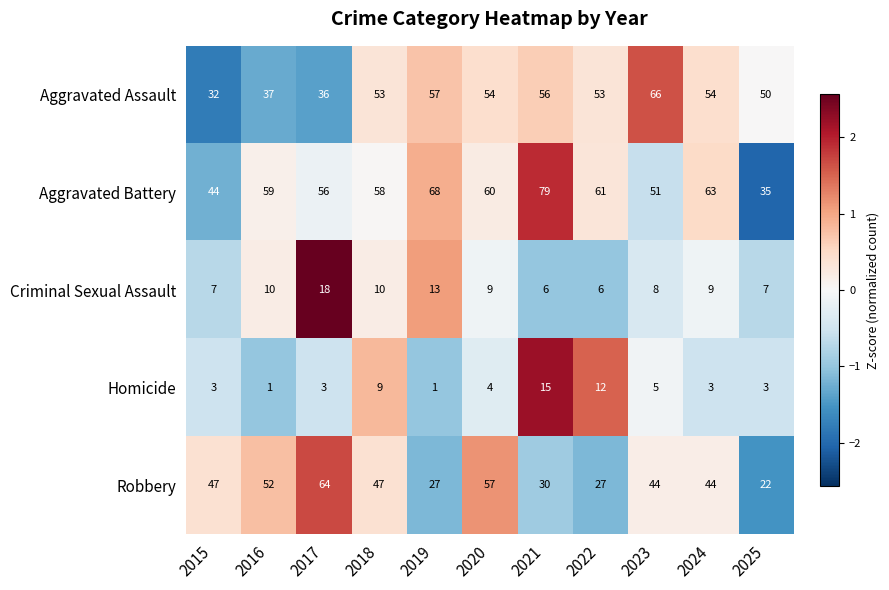

What is the minimum value shown in the chart?

1